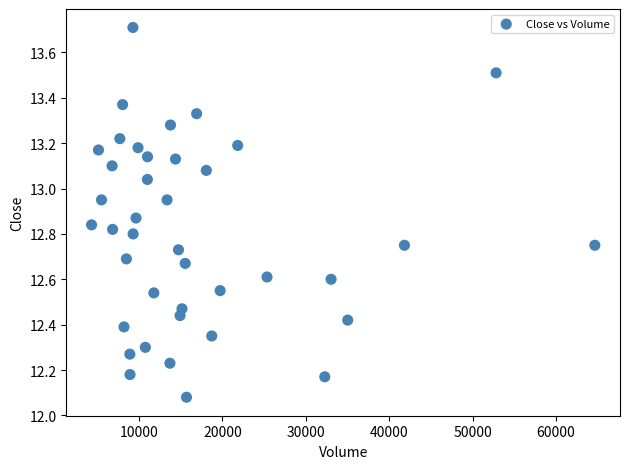

What is the range of Y values (max minus min)?

1.6